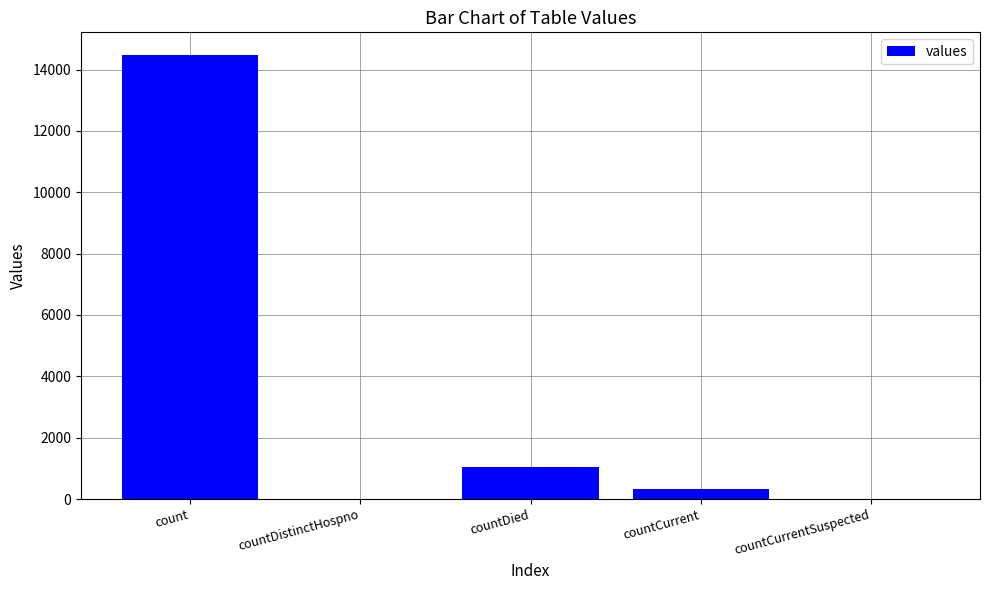

True or false: the data shows 0 at countCurrentSuspected.

True